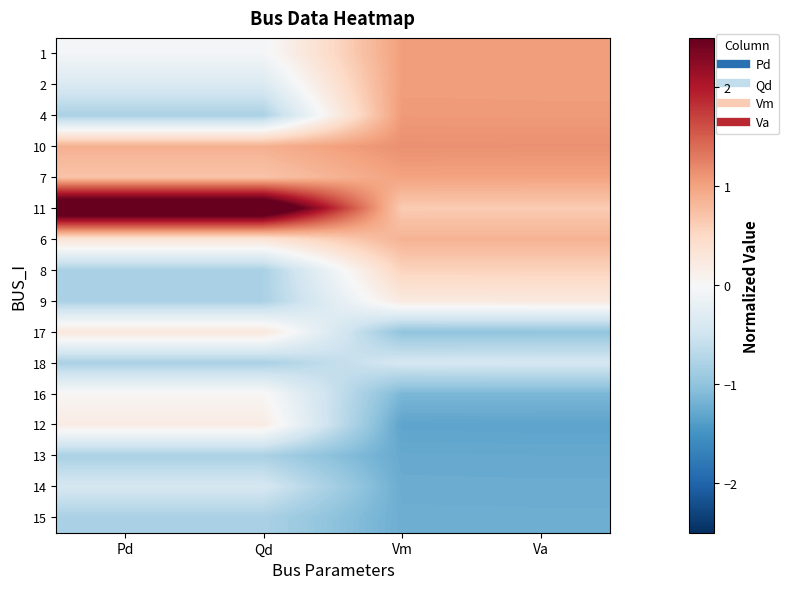

Which series changed the most between Qd and Va?

11